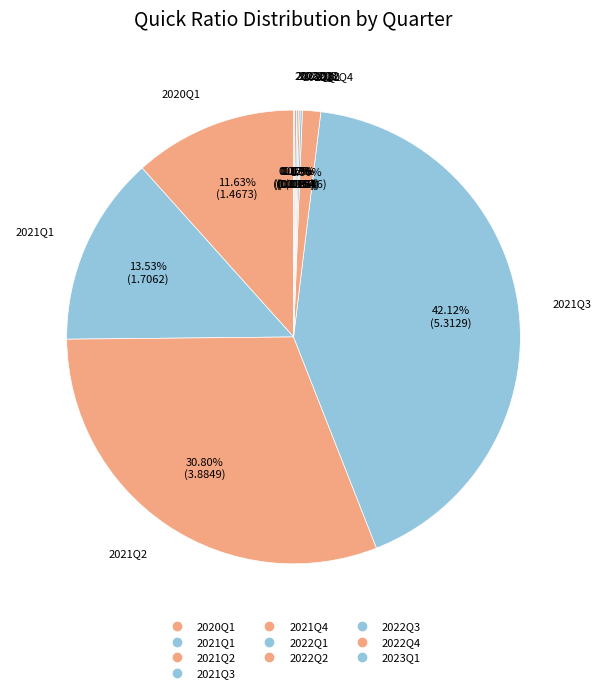

Which category has the biggest portion of the pie?

2021Q3